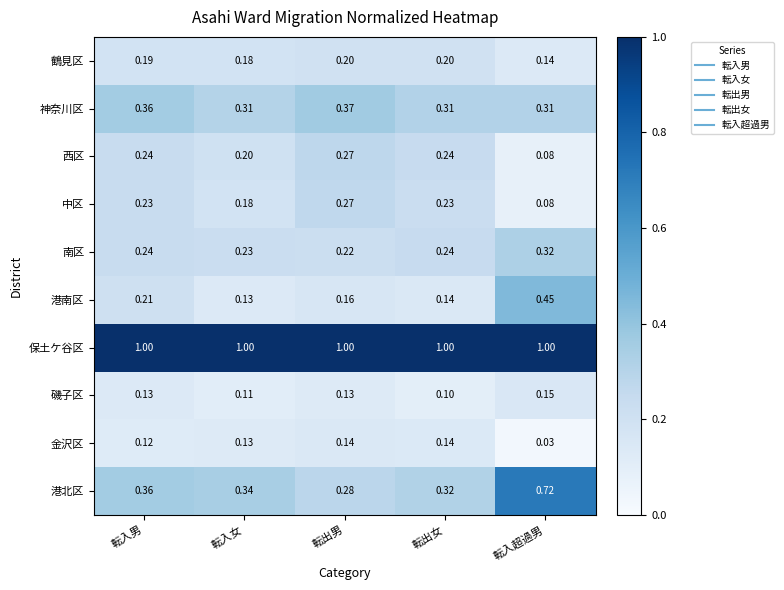

Which series has the largest range (max minus min)?

港北区